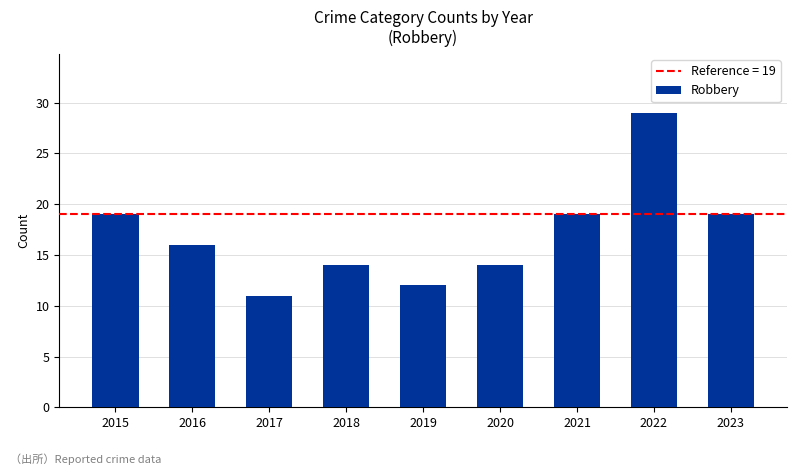

The value at 2021 is 32. True or false?

False